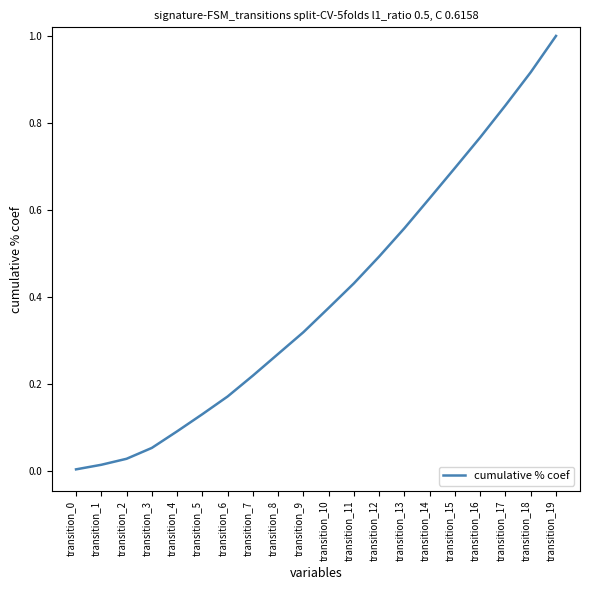

The chart shows a value of 0.9 at transition_14. True or false?

False